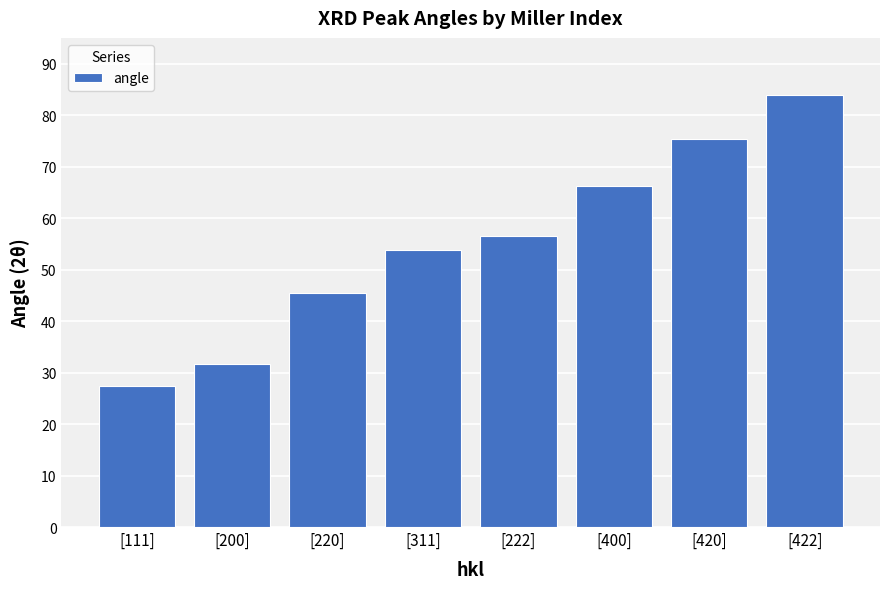

What is the smallest value displayed?

27.4